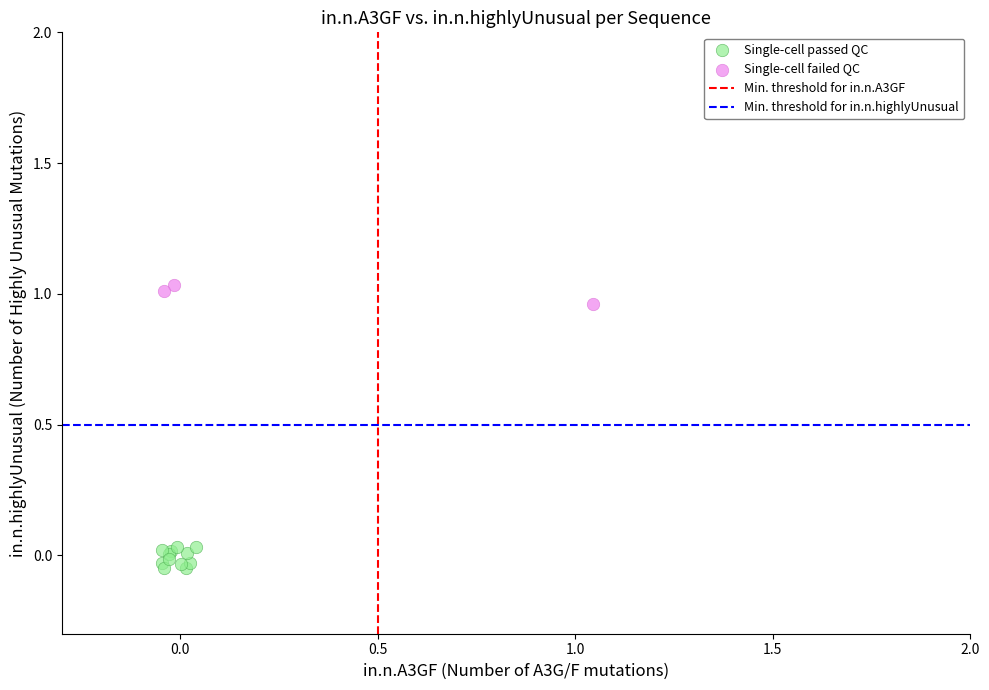

Which series contains the highest Y value?

Single-cell failed QC